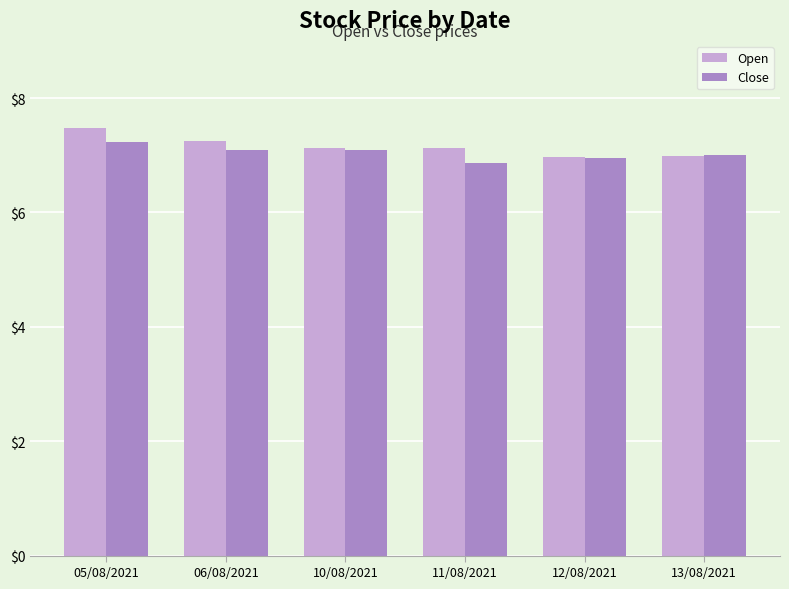

How many series are shown in this chart?

2